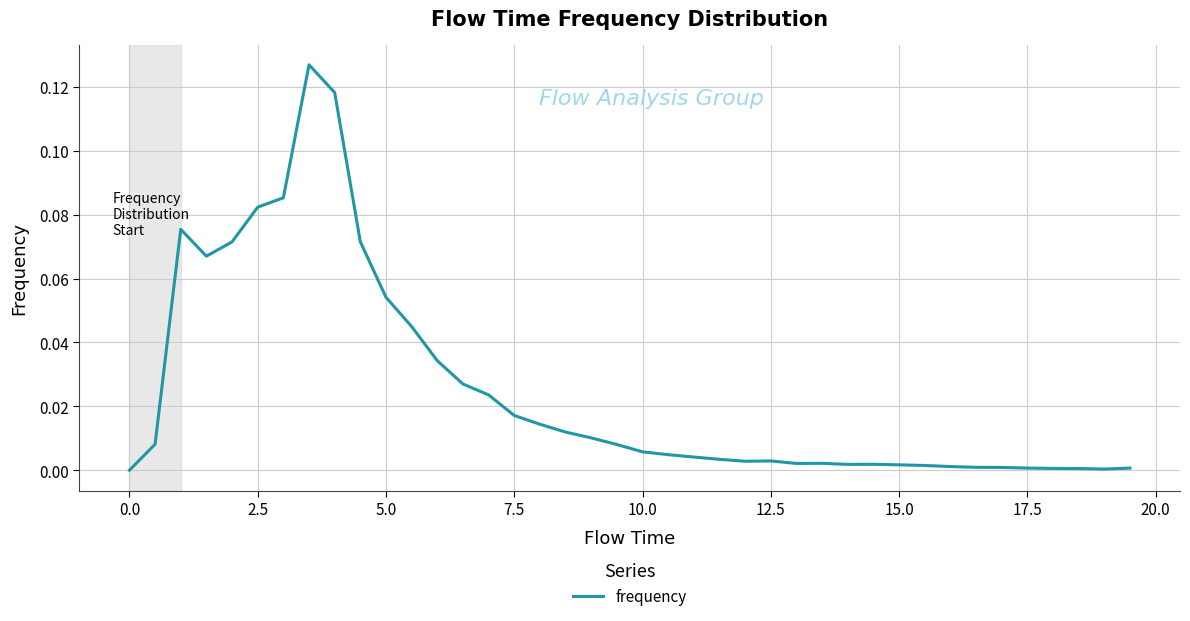

Reading left to right, transcribe all the data shown in this chart.

0.0	0.0	0.1	0.1	0.1	0.1	0.1	0.1	0.1	0.1	0.1	0.0	0.0	0.0	0.0	0.0	0.0	0.0	0.0	0.0	0.0	0.0	0.0	0.0	0.0	0.0	0.0	0.0	0.0	0.0	0.0	0.0	0.0	0.0	0.0	0.0	0.0	0.0	0.0	0.0